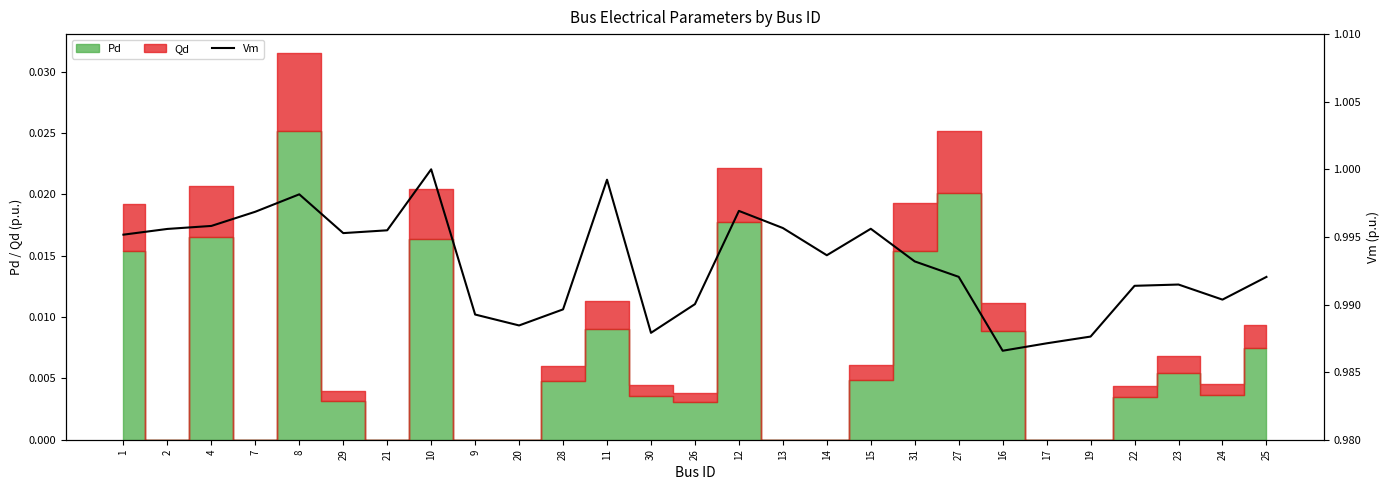

List the labels in order of value, smallest first.

16, 17, 19, 30, 20, 9, 28, 26, 24, 22, 23, 25, 27, 31, 14, 1, 29, 21, 2, 15, 13, 4, 7, 12, 8, 11, 10